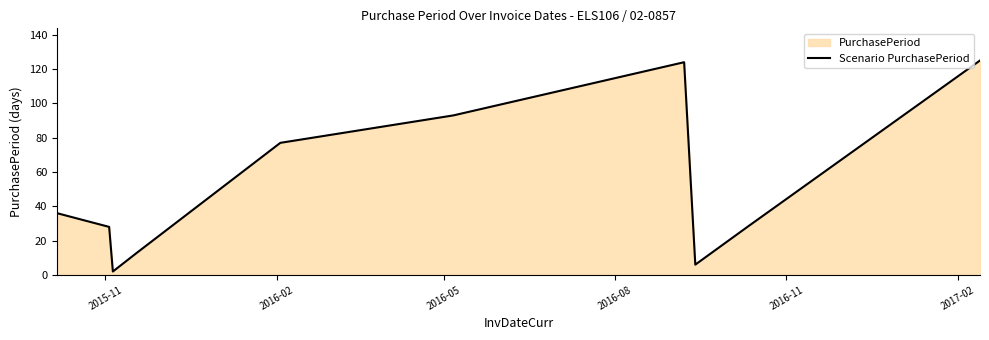

How many lines are shown in the chart?

1